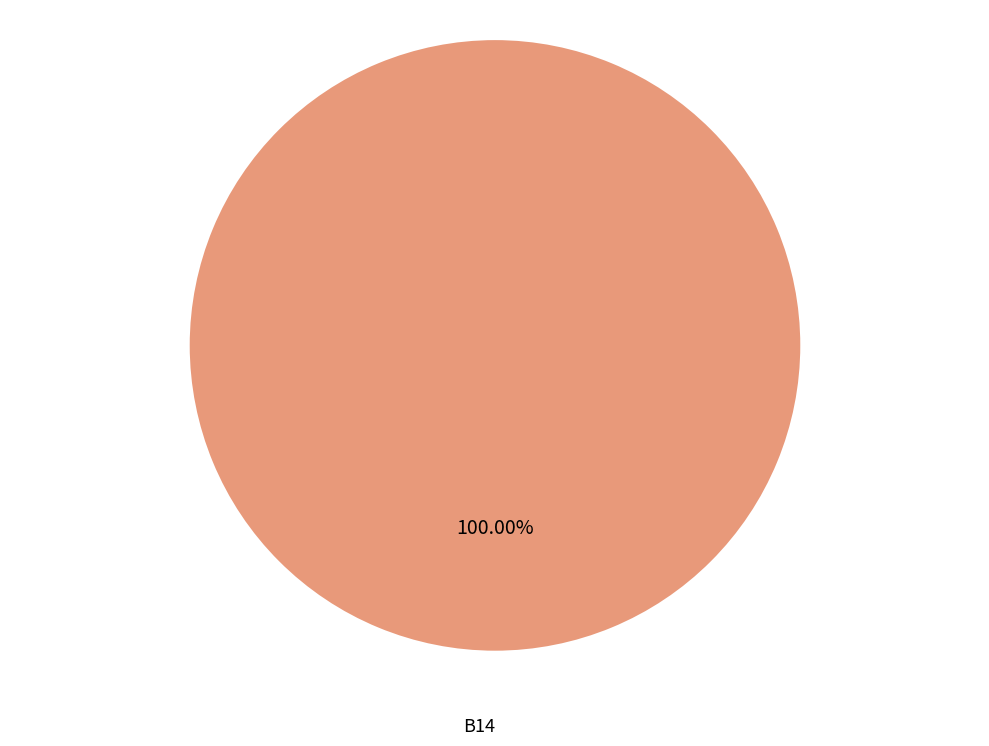

Does any single category account for the majority?

Yes